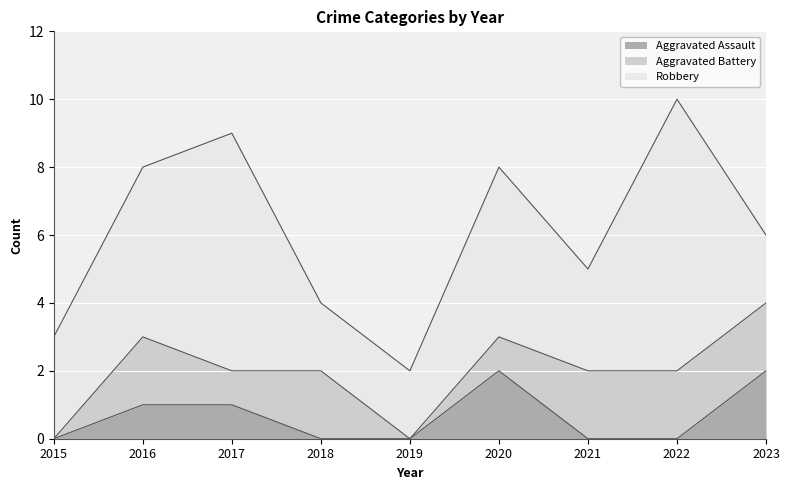

The Robbery series shows 1 at 2015. True or false?

False